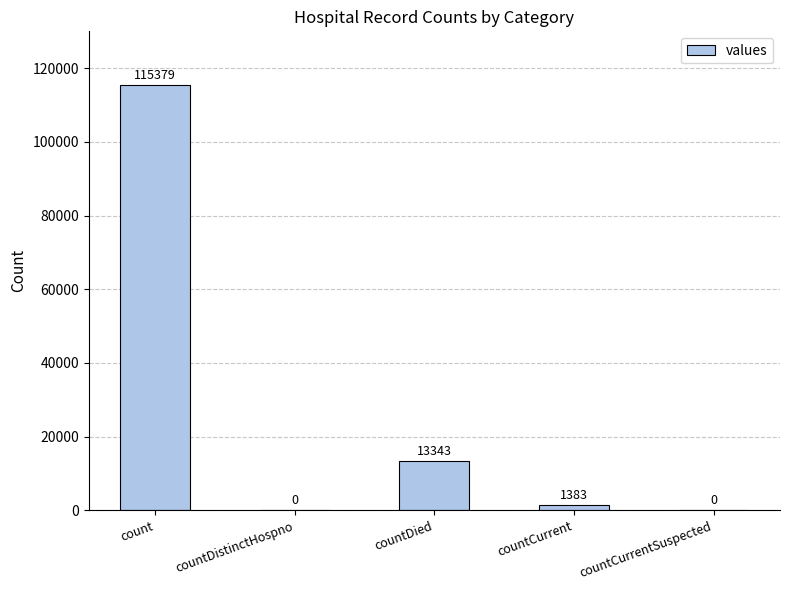

Reading right to left, what are all the values shown in this chart?

0	1383	13343	0	115379